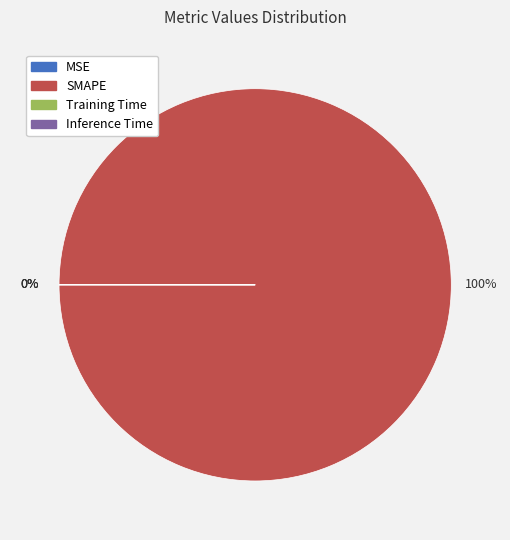

The SMAPE slice represents 88% of the pie. True or false?

False